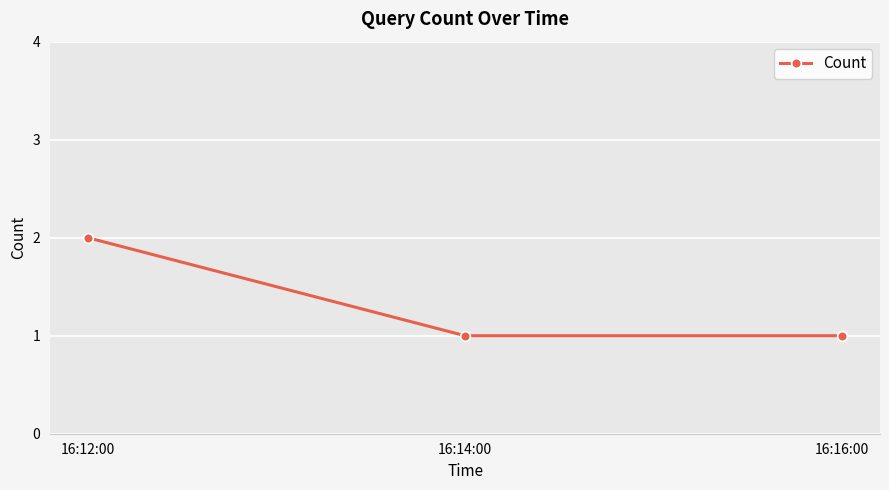

How many lines are shown in the chart?

1